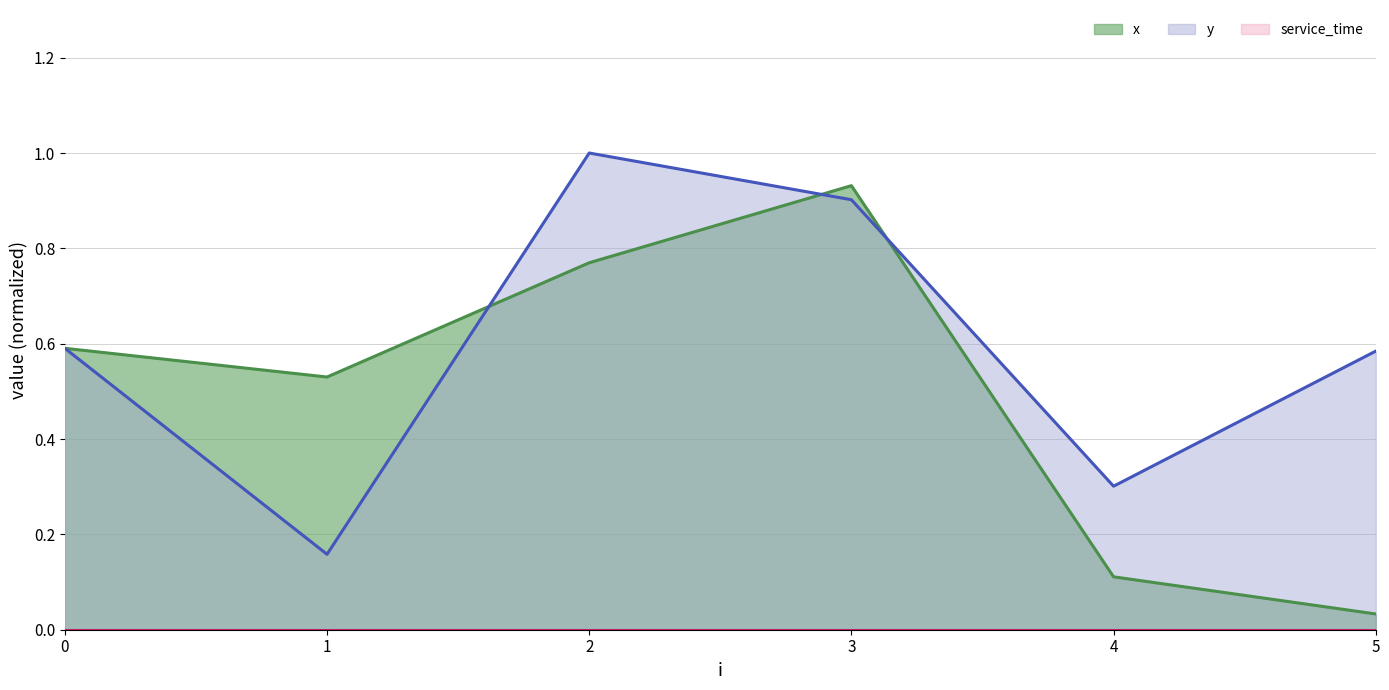

Reading right to left, what are all the values shown in this chart?

x: 0.0	0.1	0.9	0.8	0.5	0.6
y: 0.6	0.3	0.9	1.0	0.2	0.6